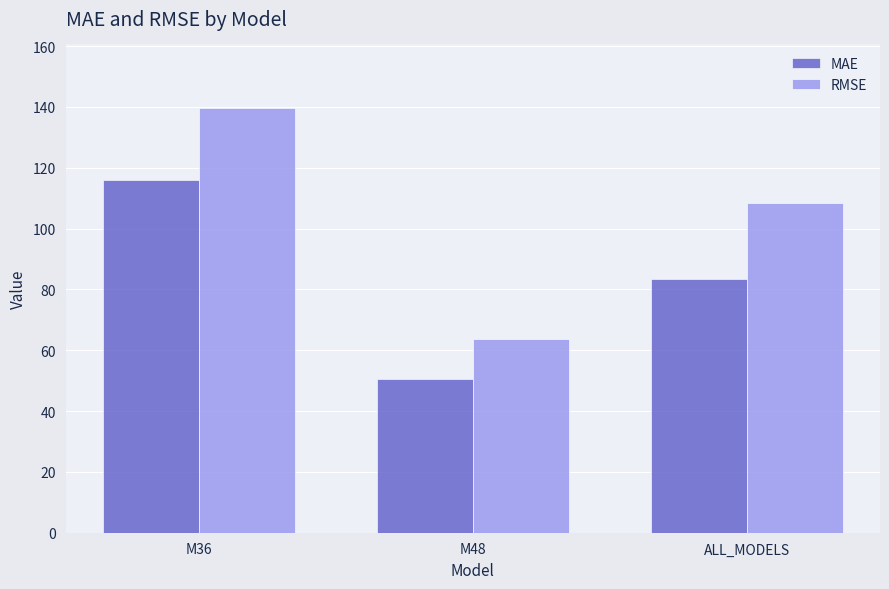

What is the value of the MAE bar at the 3rd from the left?

83.3